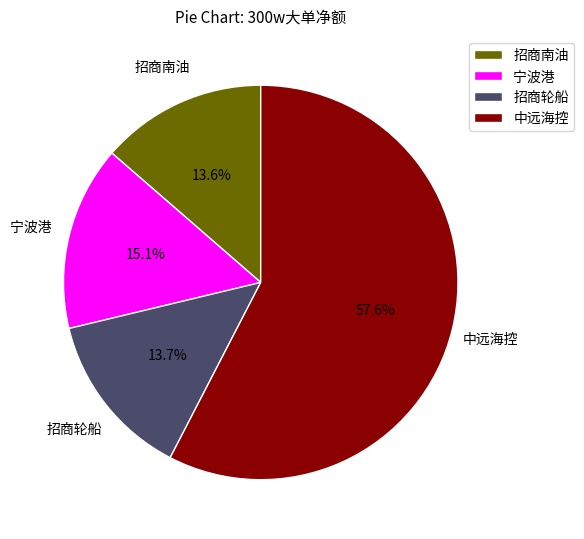

Is there any slice that represents more than half of the pie?

Yes